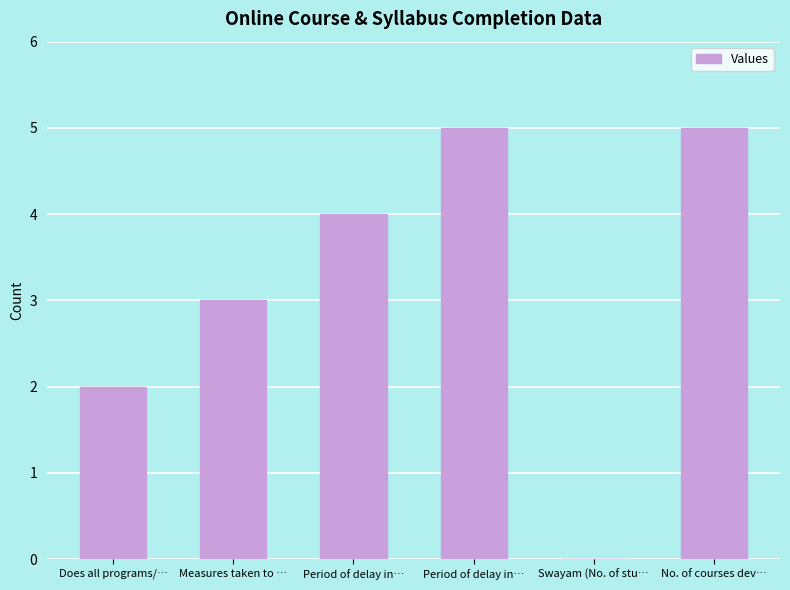

Which category has the lowest value across all series?

Swayam (No. of stu…